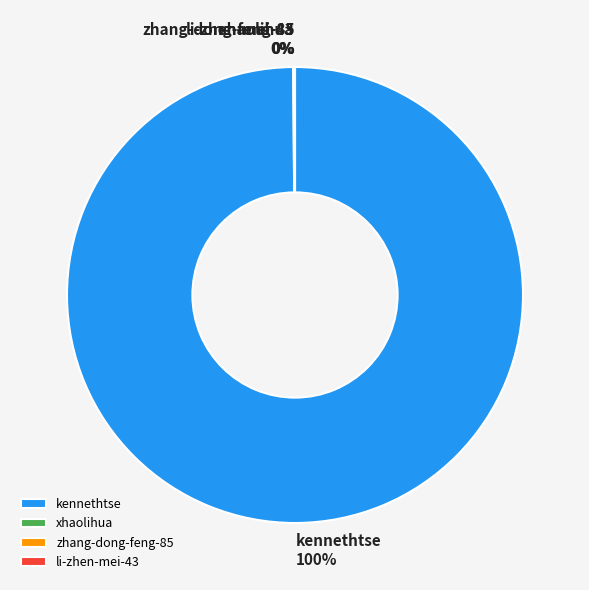

True or false: kennethtse accounts for 100% of the total.

True